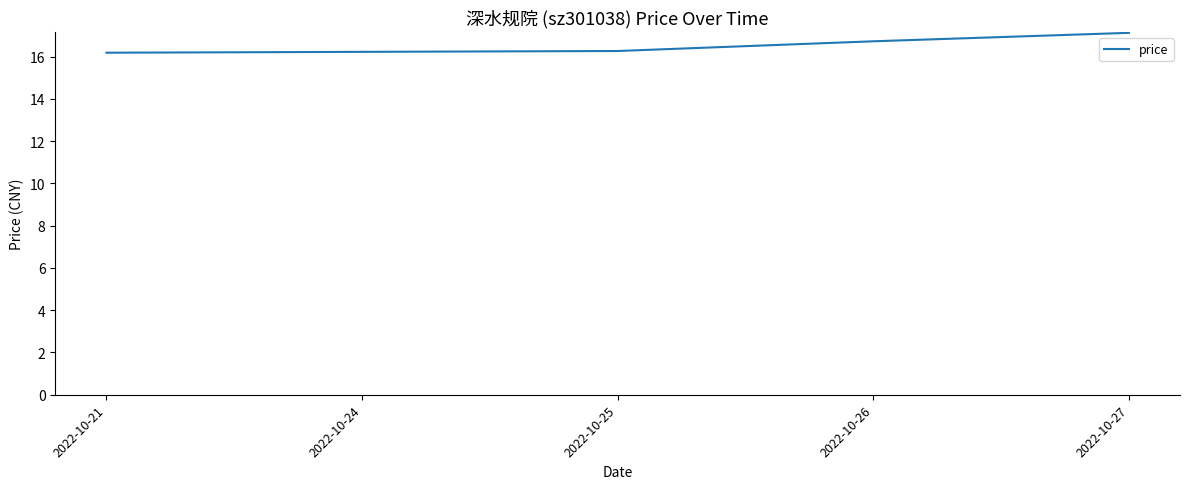

What is the difference between the values at 2022-10-27 and 2022-10-24?

0.9